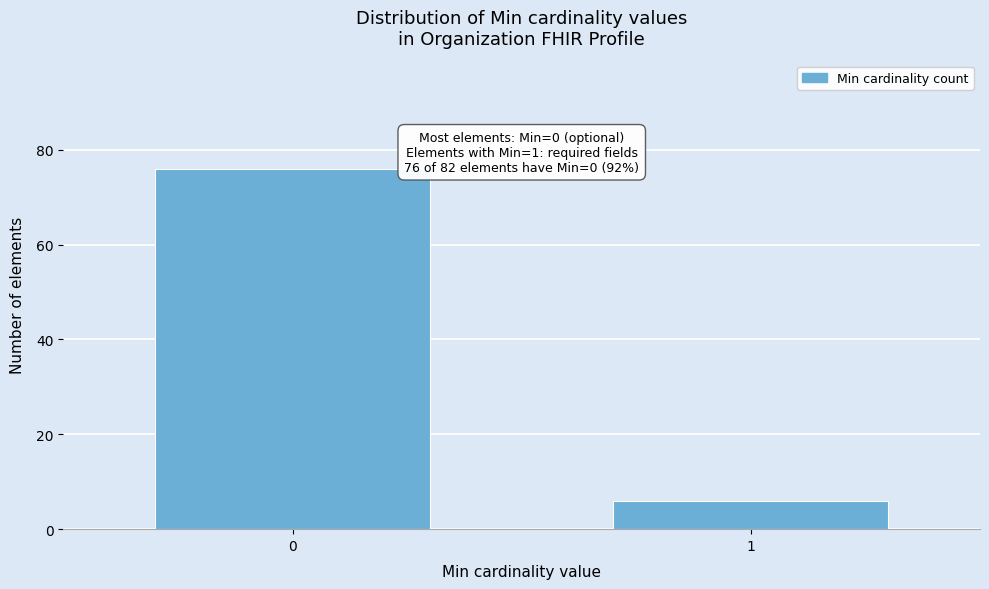

Reading left to right, what are all the values shown in this chart?

76	6